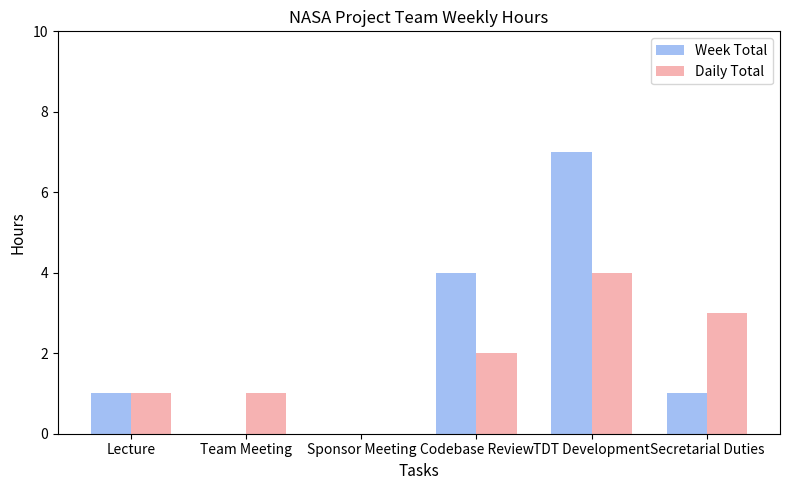

Count the number of categories in the chart.

6